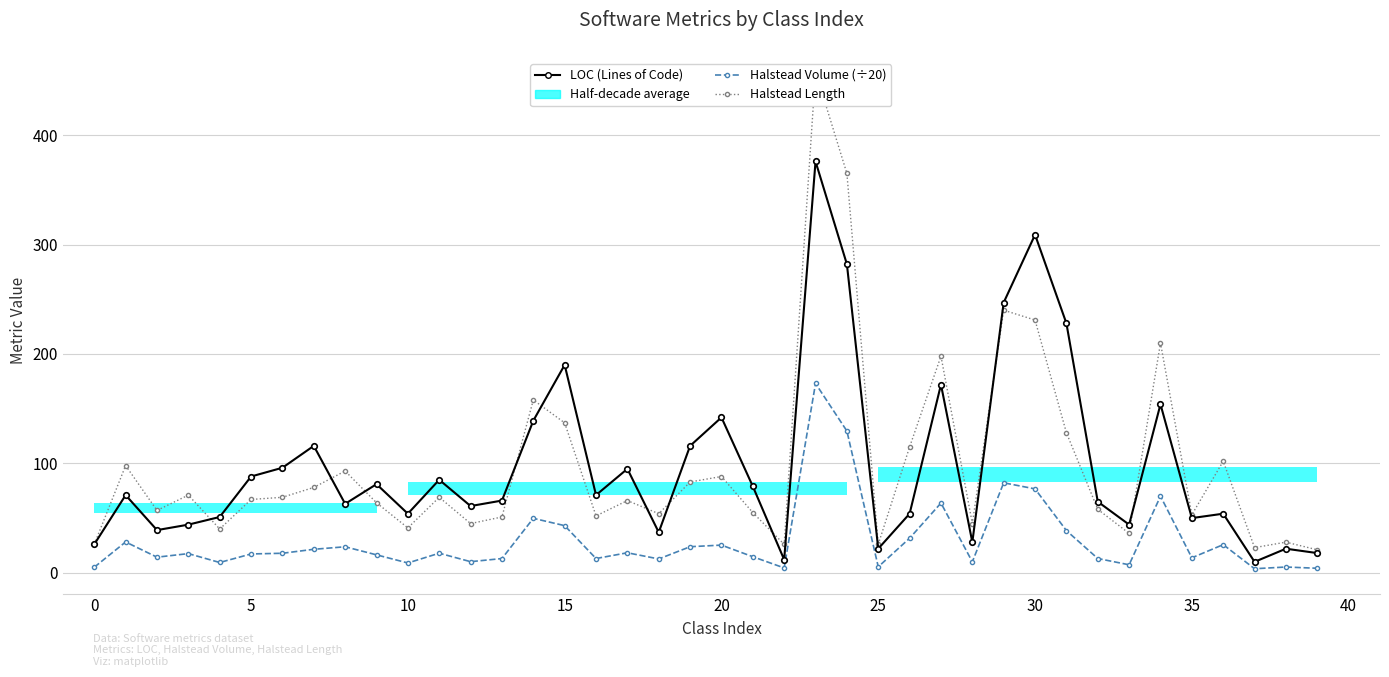

At 22, list the series in order from largest to smallest.

Halstead Length, LOC (Lines of Code), Halstead Volume (÷20)